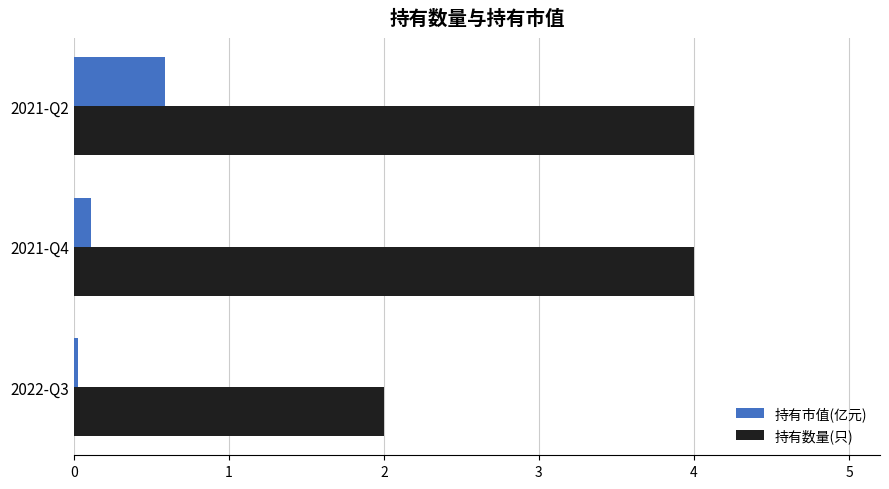

At which category is the sum across all series the highest?

2021-Q2